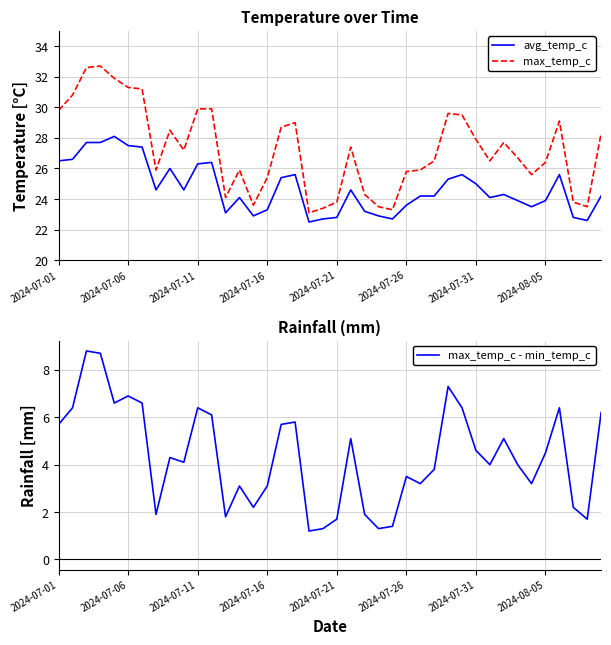

Which series has the largest total across all categories?

max_temp_c